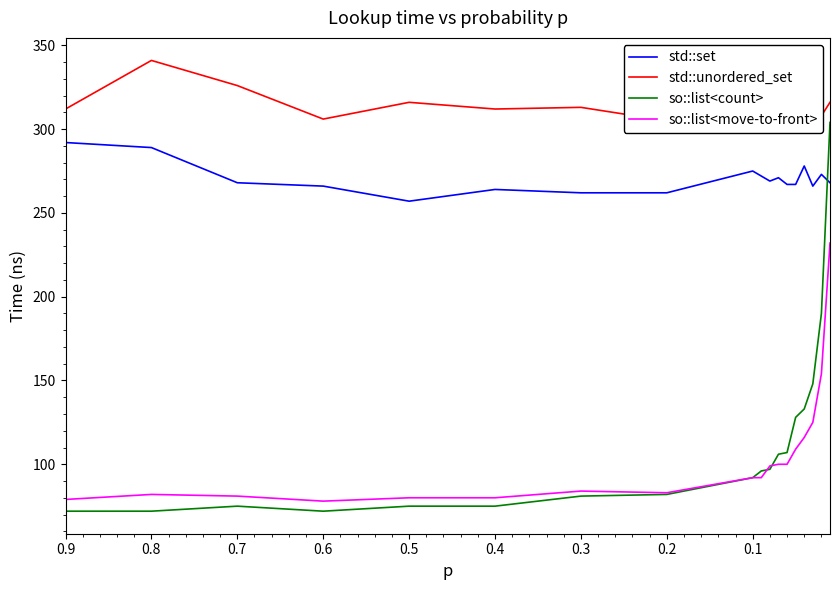

Reading left to right, what are all the values shown in this chart?

std::set: 292	289	268	266	257	264	262	262	275	272	269	271	267	267	278	266	273	268
std::unordered_set: 312	341	326	306	316	312	313	305	313	313	306	315	310	312	312	307	308	316
so::list<count>: 72	72	75	72	75	75	81	82	92	96	97	106	107	128	133	148	190	304
so::list<move-to-front>: 79	82	81	78	80	80	84	83	92	92	99	100	100	109	116	125	154	232